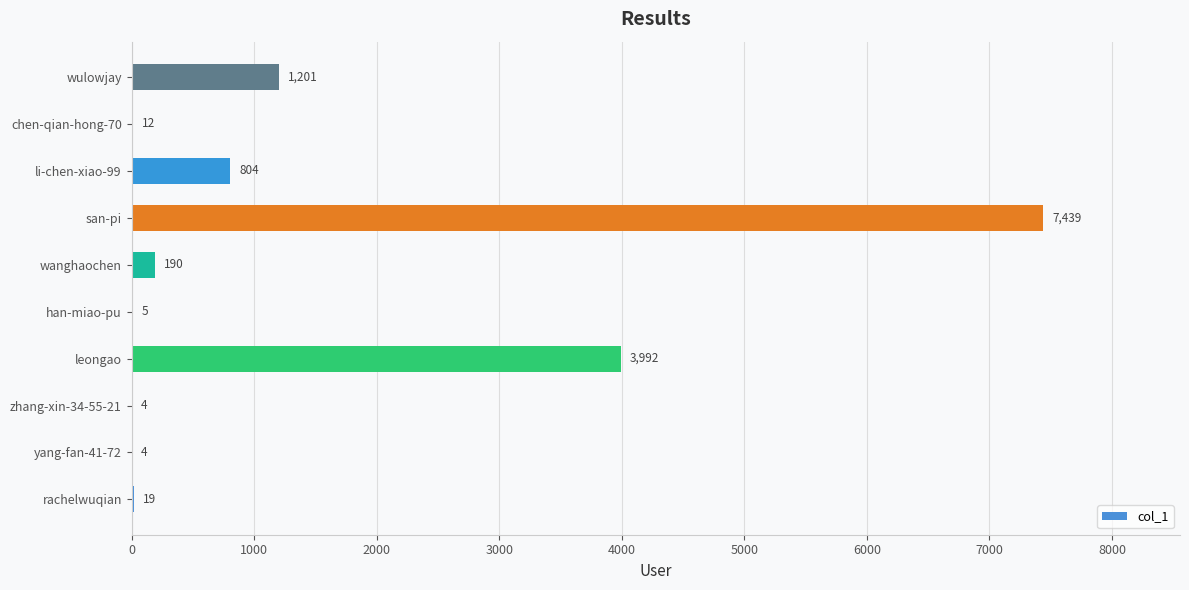

What is the greatest value displayed?

7439